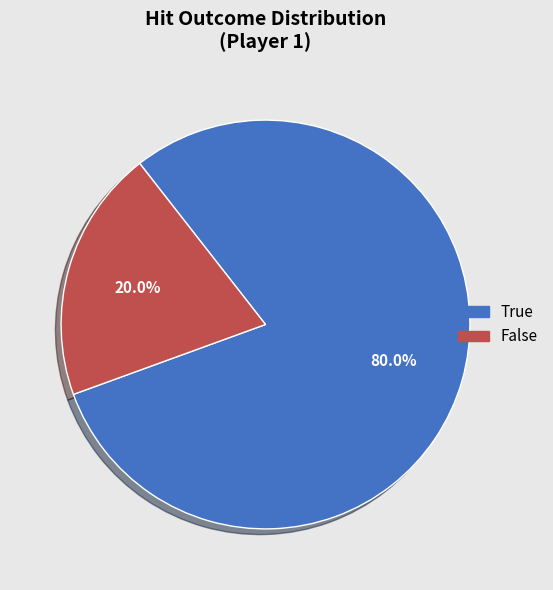

Does any single category account for the majority?

Yes